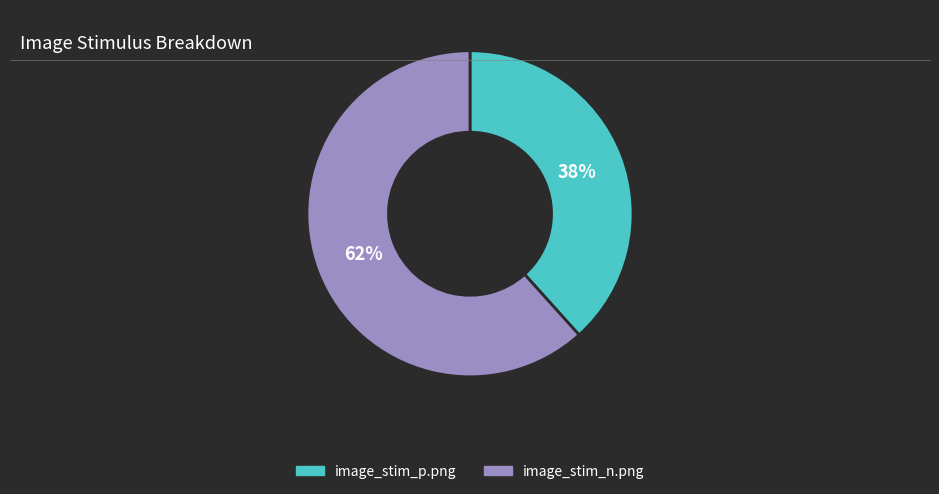

Is image_stim_n.png the majority of the pie?

Yes